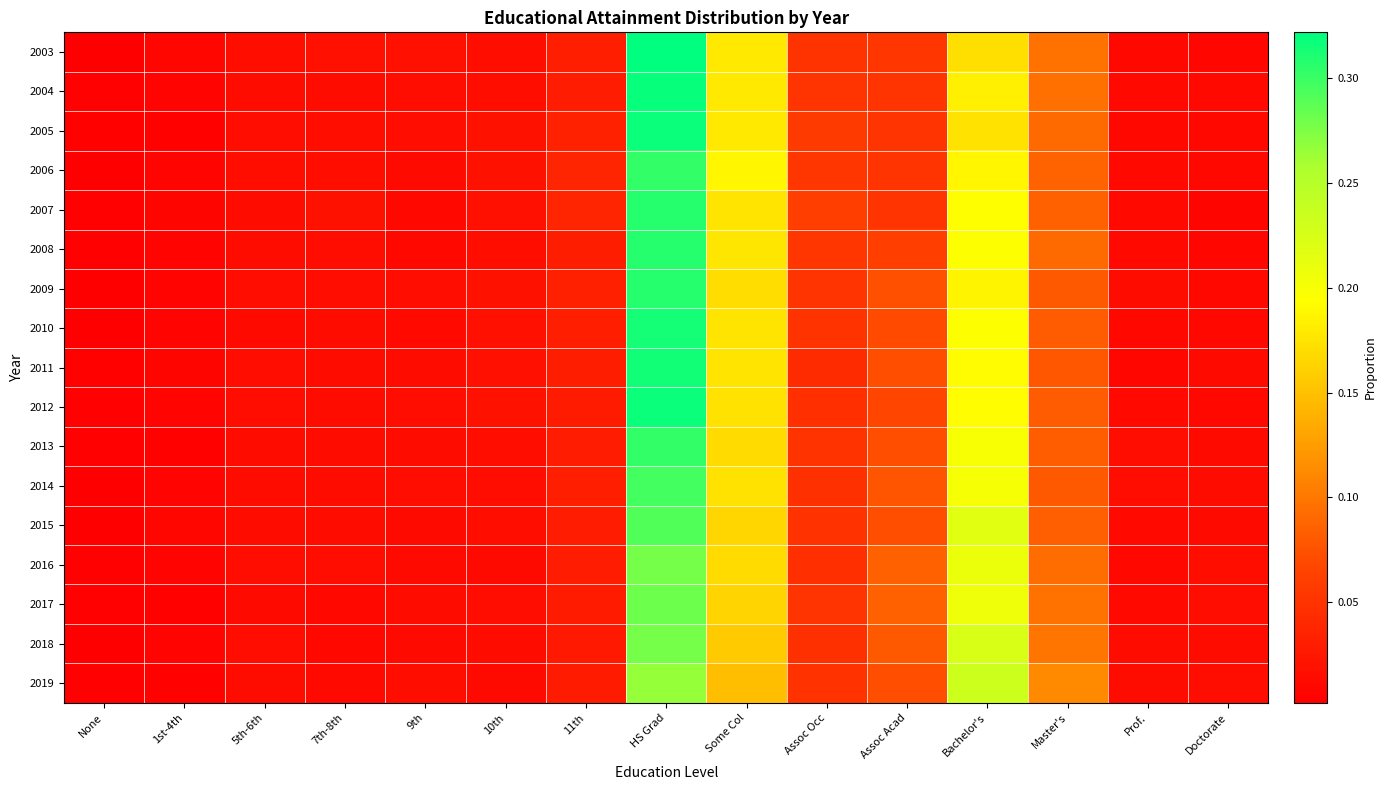

At how many categories does at least one series exceed 0?

15